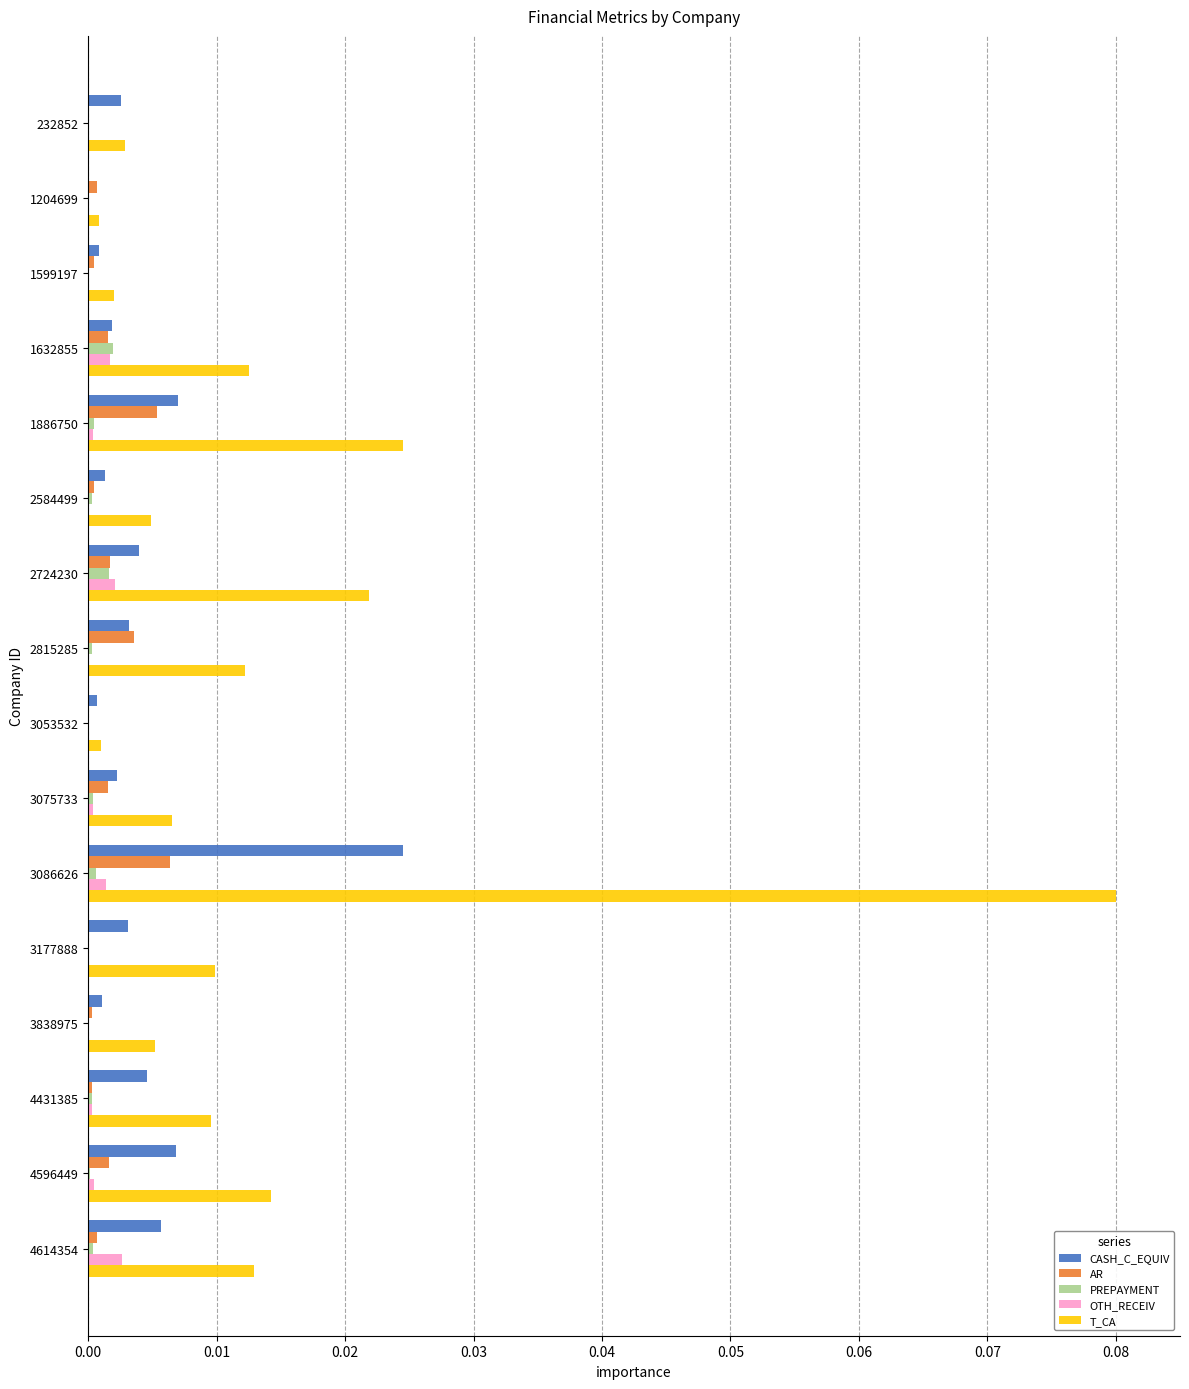

At which category is the sum across all series the highest?

3086626